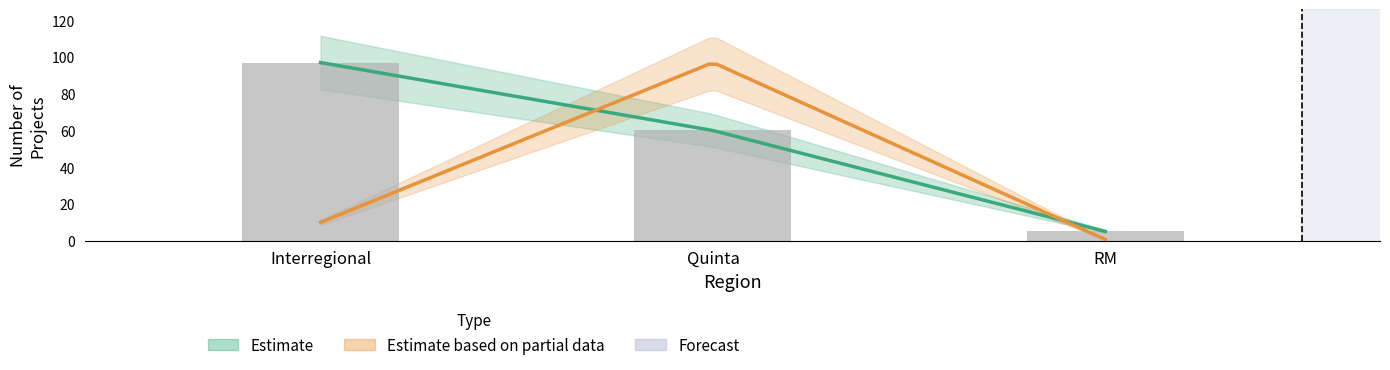

What position from the left is Interregional?

1